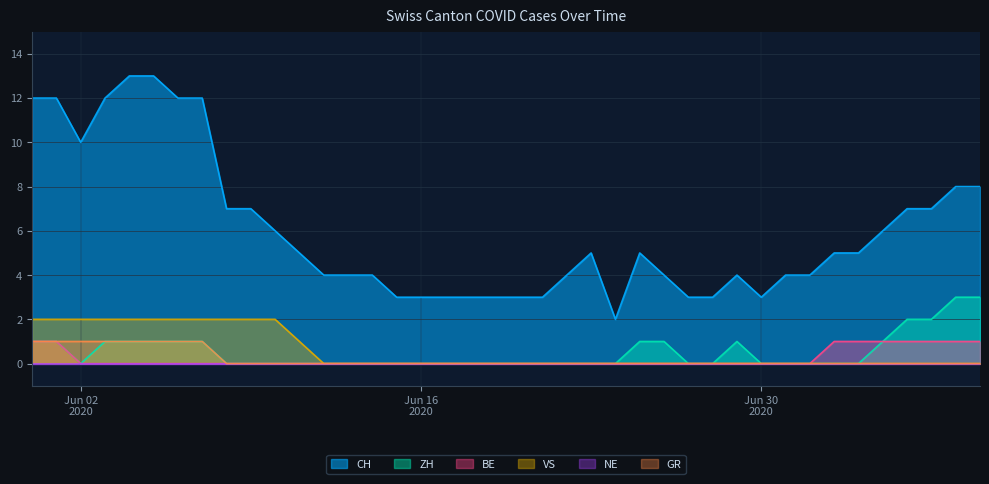

True or false: CH and GR cross at least once.

False